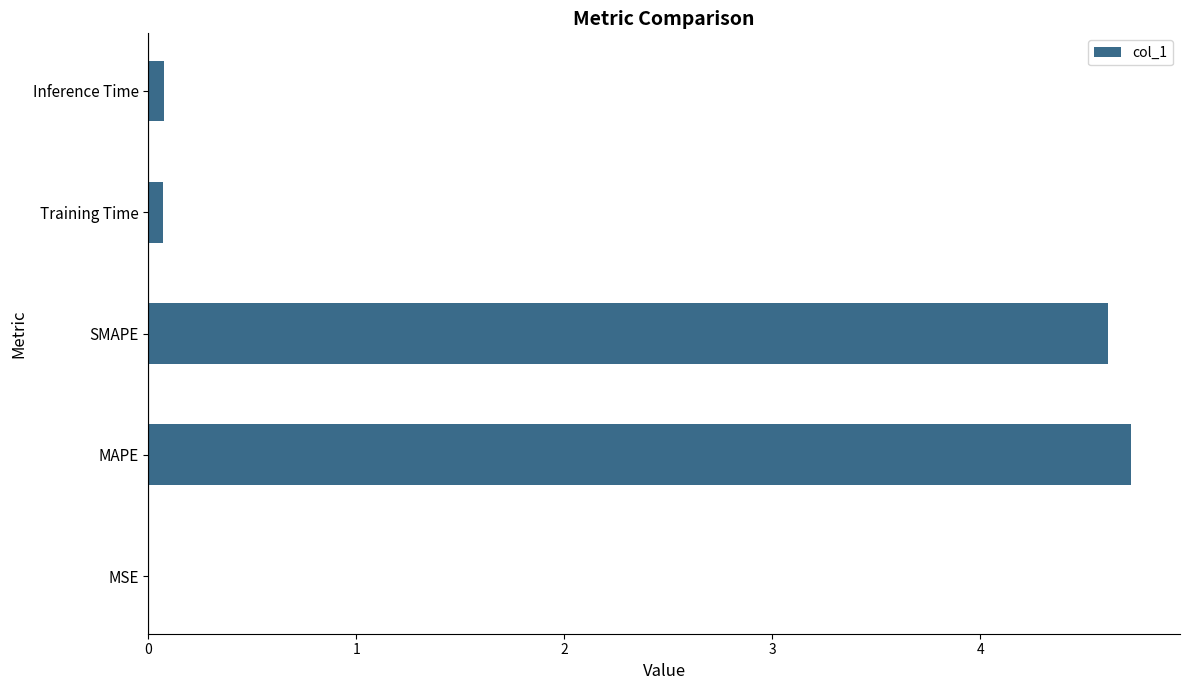

Between MSE and SMAPE, which is larger?

SMAPE